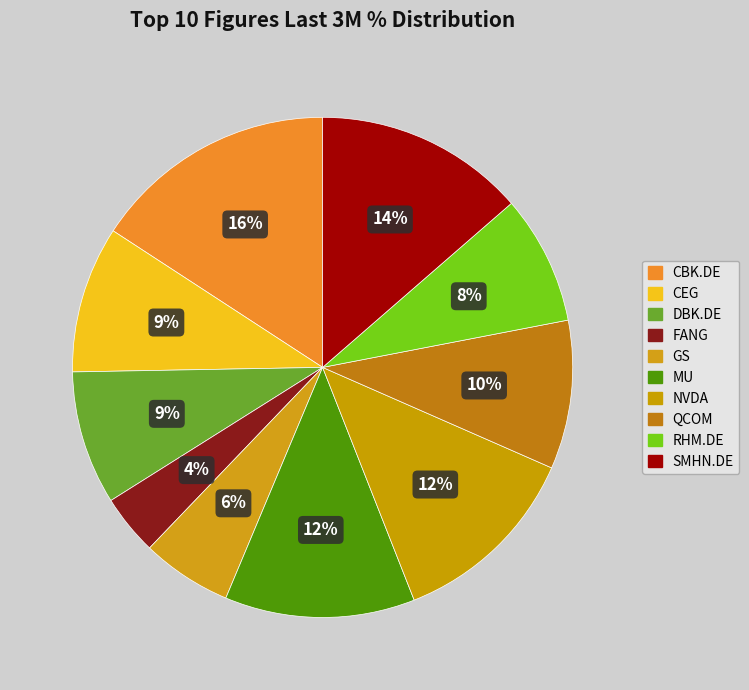

To the nearest percent, what is the difference between the largest and smallest slice percentages?

12%